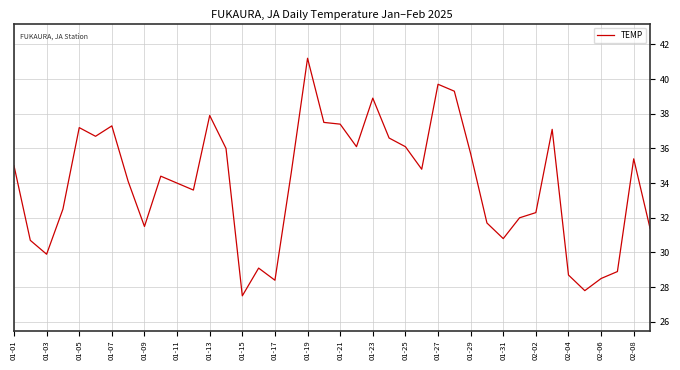

What is the difference between the maximum and minimum values?

13.7